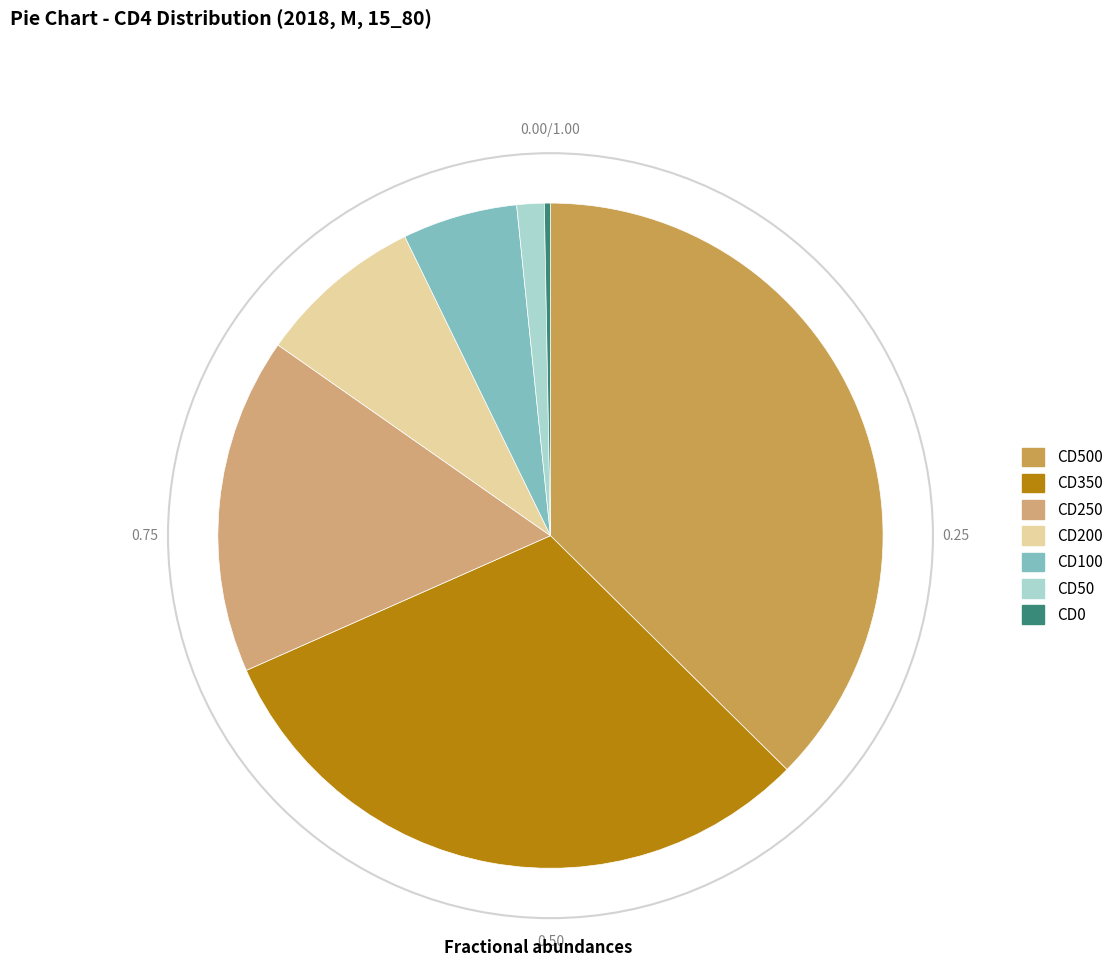

Does CD50 represent more than half of the total?

No